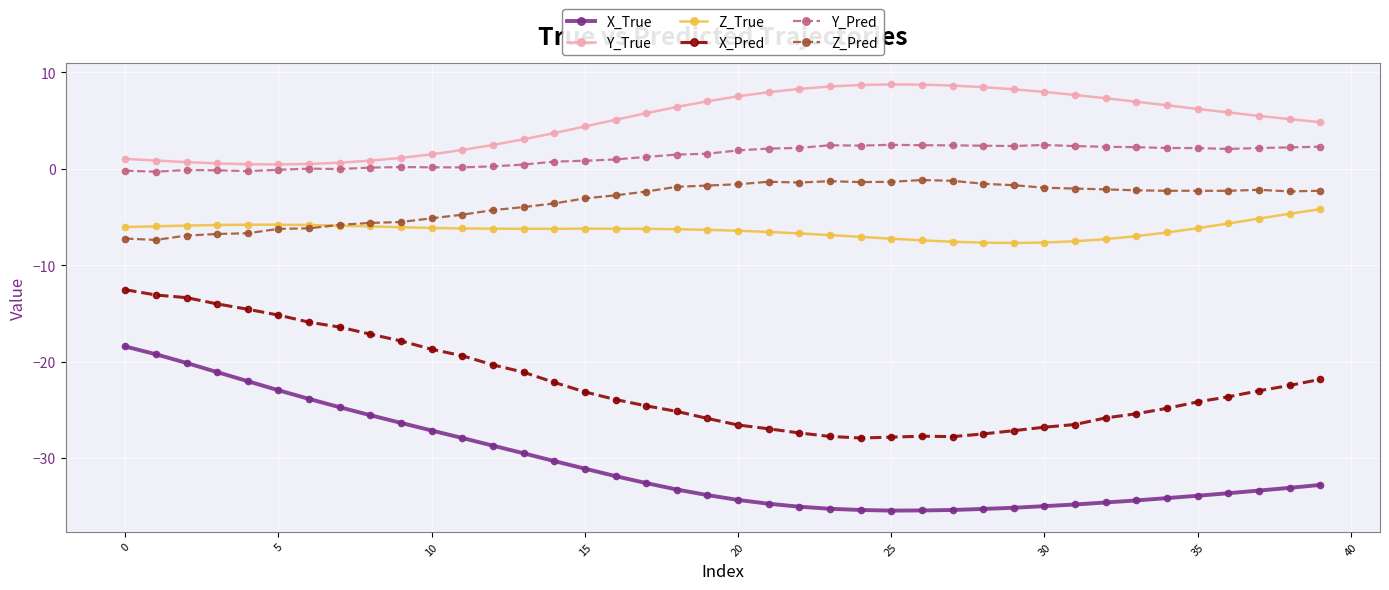

How many series are shown in this chart?

6